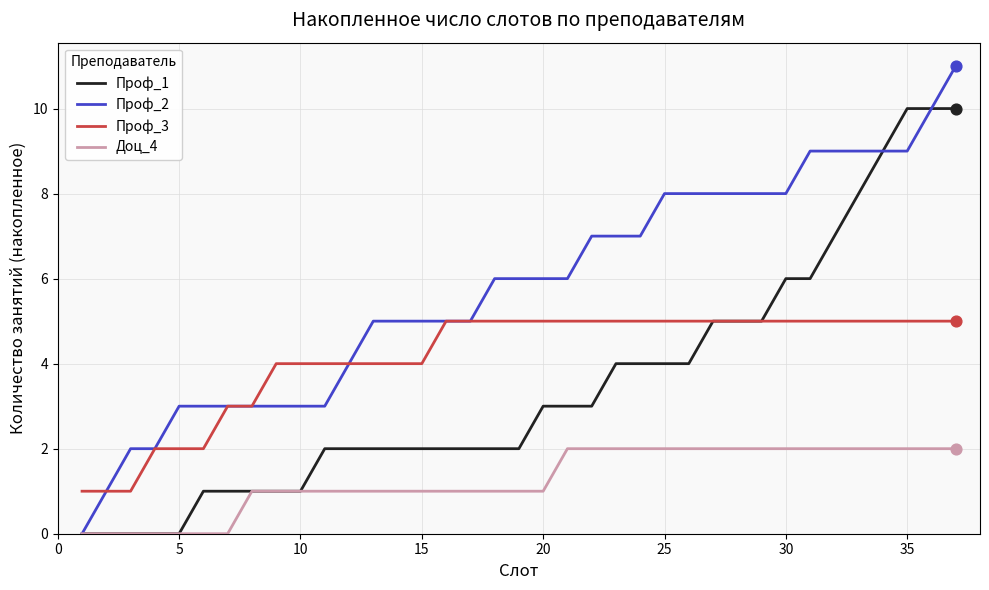

Which series has the largest range (max minus min)?

Проф_2